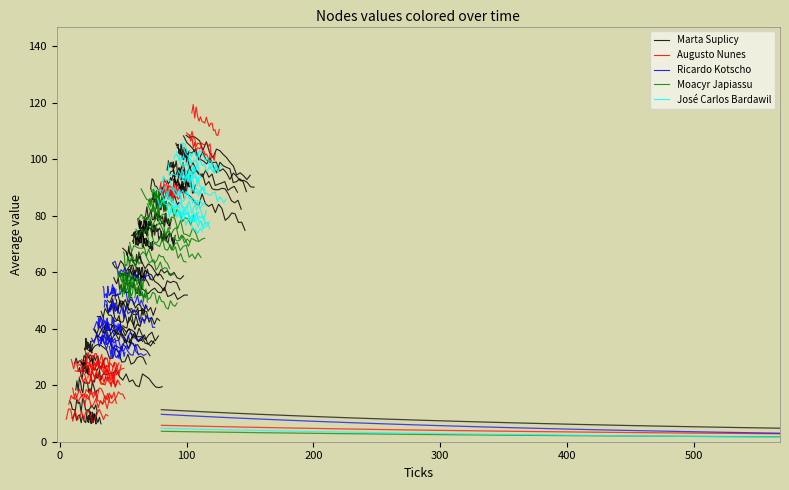

What is the difference between the second highest and second lowest values in the Ricardo Kotscho series?

5.1